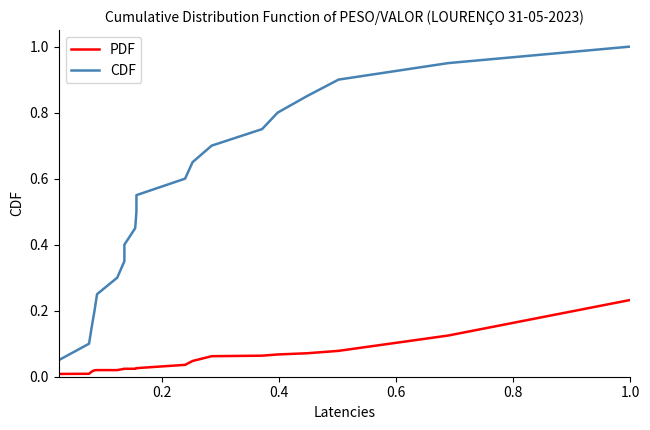

Which series has the largest range (max minus min)?

CDF